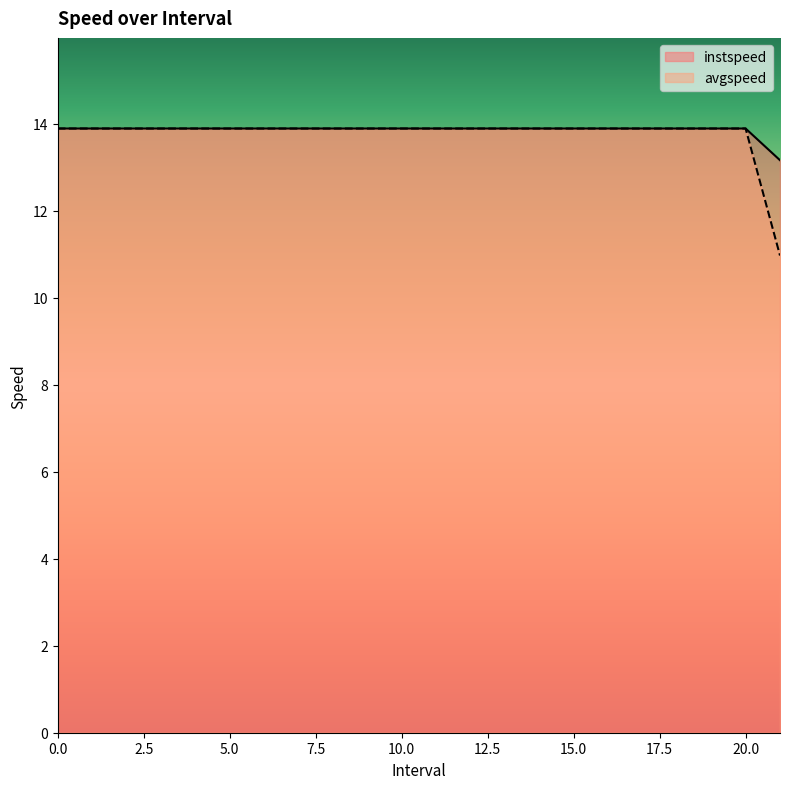

True or false: instspeed has a value of 13.9 at 3.

True